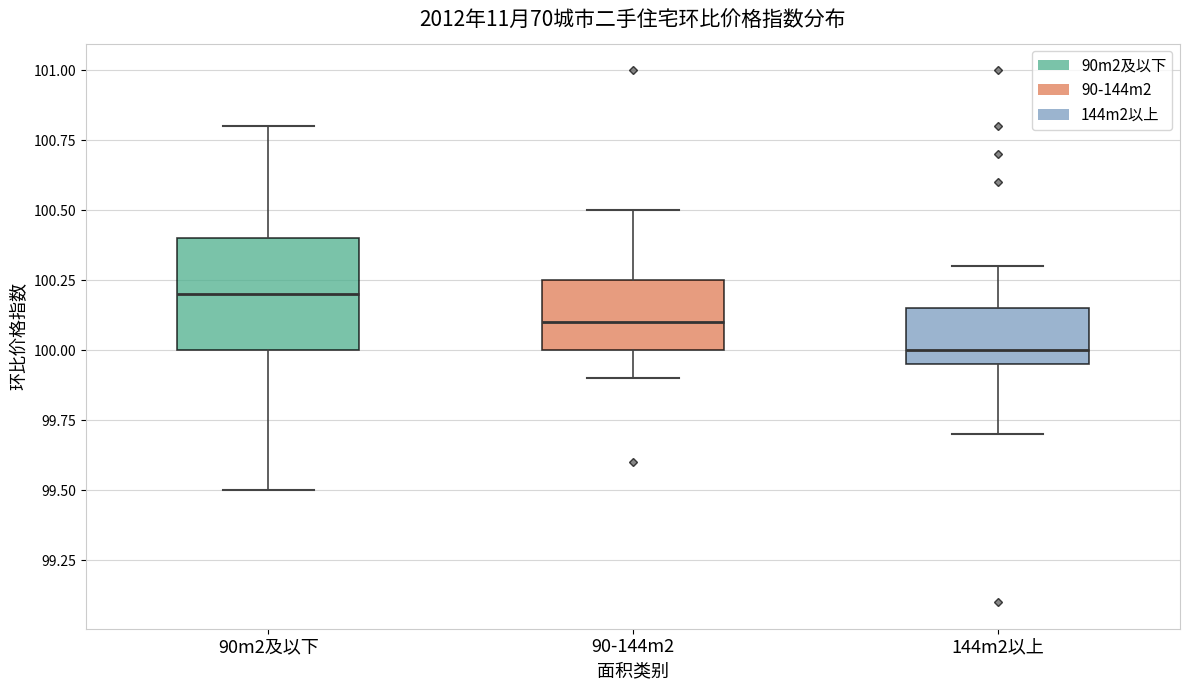

Reading left to right, read every box against the y-axis: the position of its median line, the range the box covers, and the ends of its whiskers. The values are not printed on the chart, so give them approximately, as read against the axis.

90m2及以下: median 100.20, box 100.00 to 100.40, whiskers 99.50 to 100.80
90-144m2: median 100.10, box 100.00 to 100.25, whiskers 99.90 to 100.50
144m2以上: median 100.00, box 99.95 to 100.15, whiskers 99.70 to 100.30